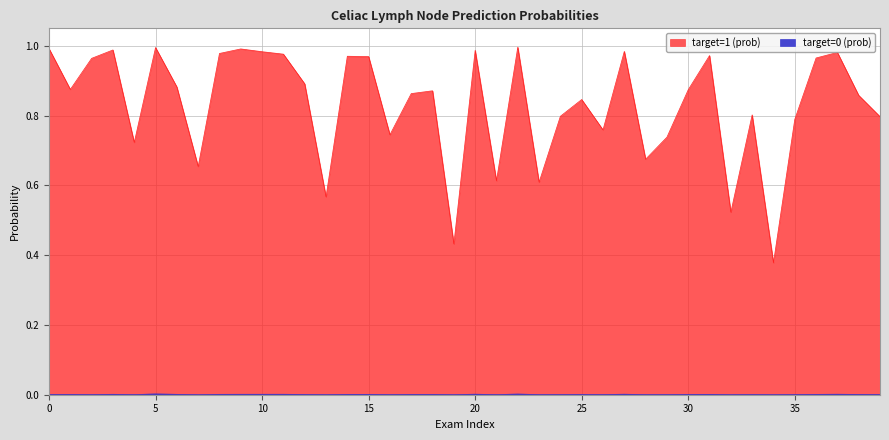

At how many categories does at least one series exceed 0?

40